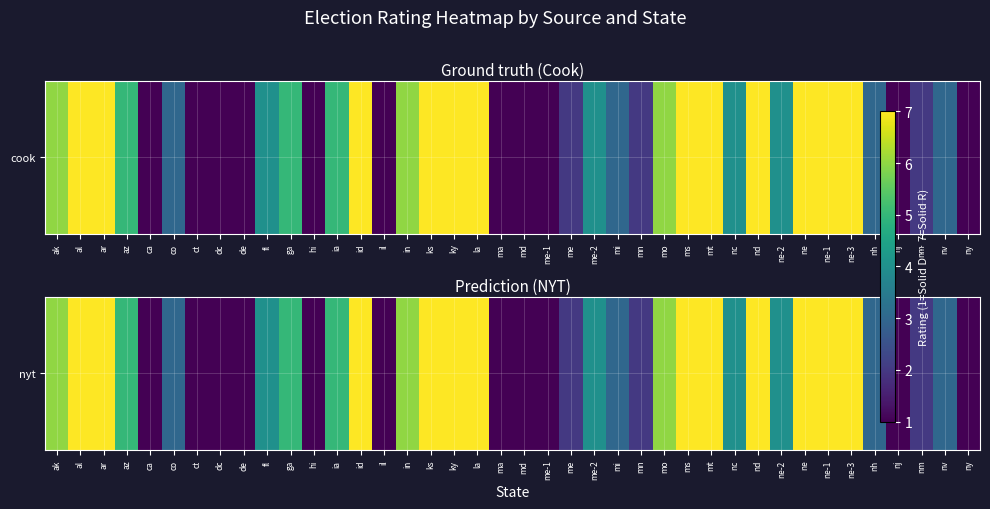

List the labels in order of value, smallest first.

ca, ct, dc, de, hi, il, ma, md, me-1, nj, ny, me, mn, nm, co, mi, nh, nv, fl, me-2, nc, ne-2, az, ga, ia, ak, in, mo, al, ar, id, ks, ky, la, ms, mt, nd, ne, ne-1, ne-3